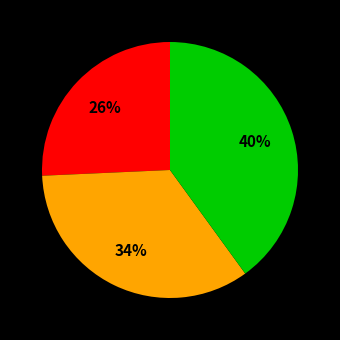

To the nearest percent, what is the average slice percentage?

33%